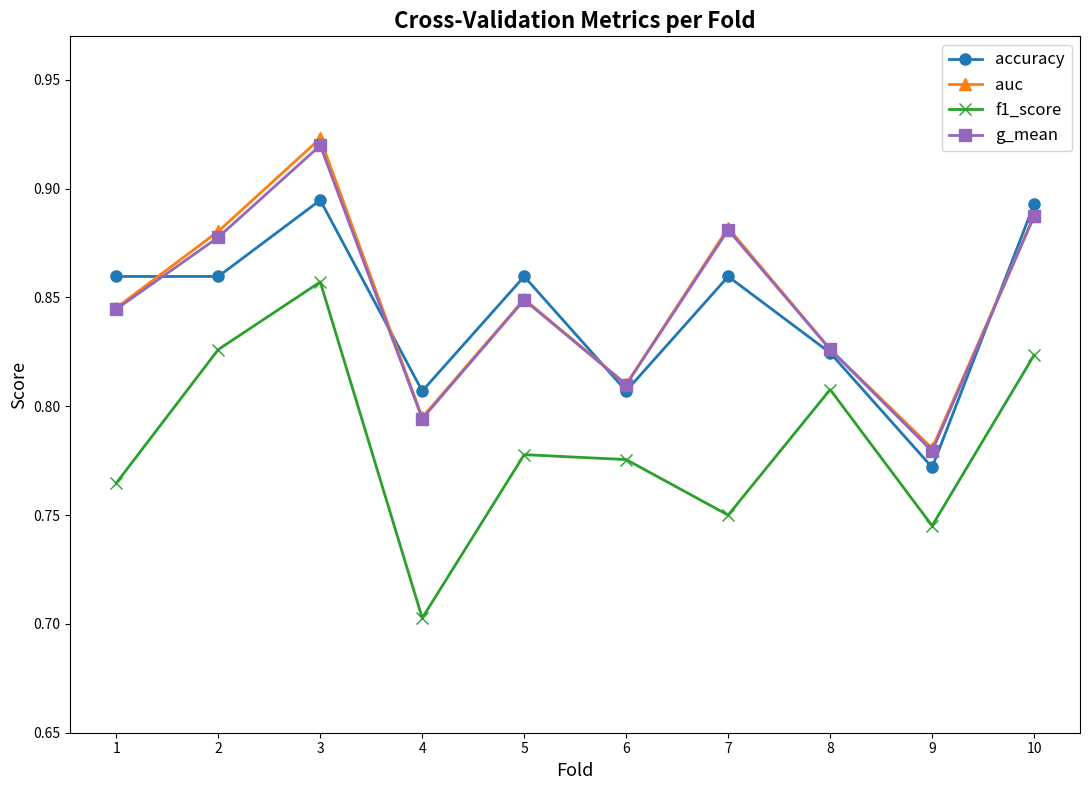

Between 8 and 10, which series saw the biggest shift?

accuracy